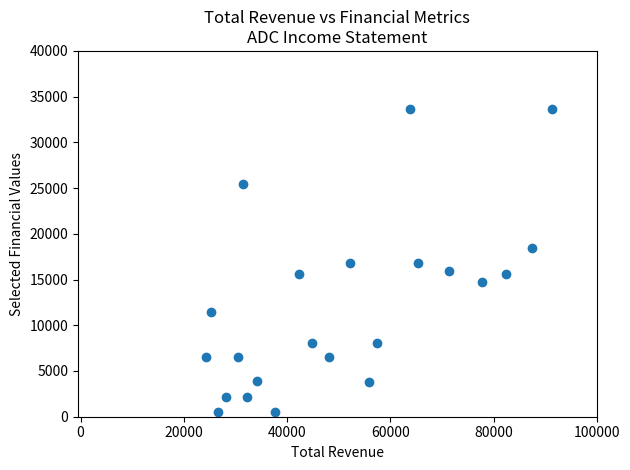

What is the range of Y values (max minus min)?

33100